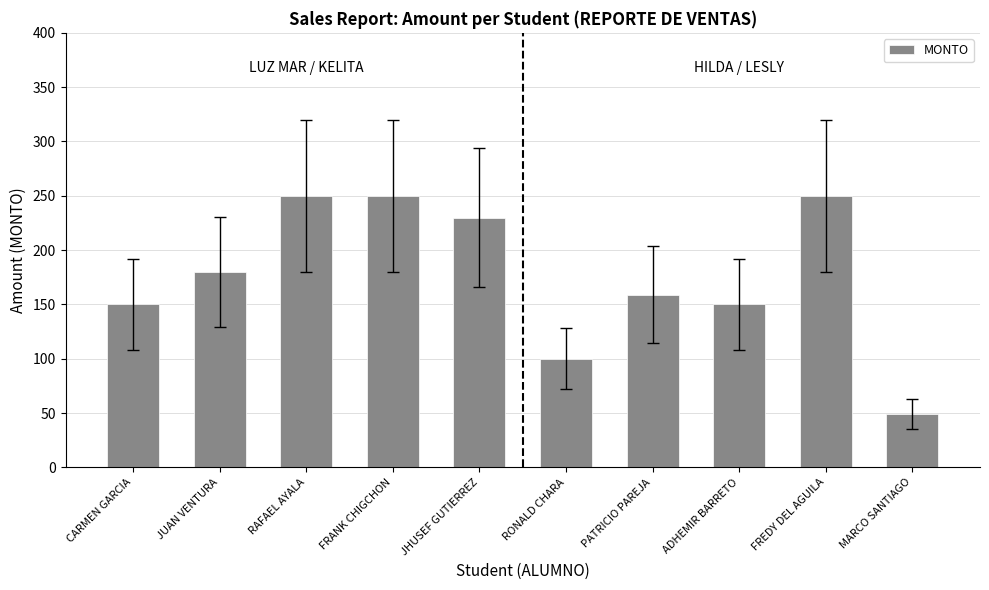

What is the greatest value displayed?

250